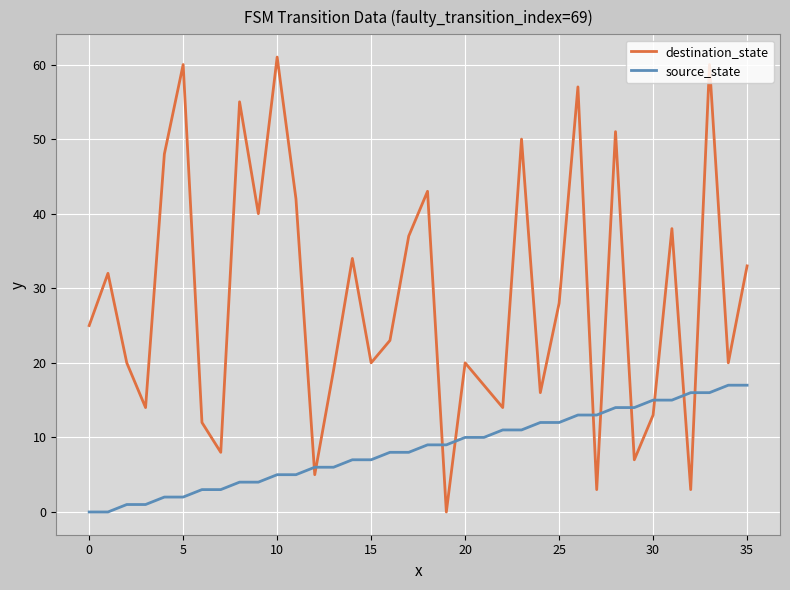

Does the chart have visible grid lines?

Yes